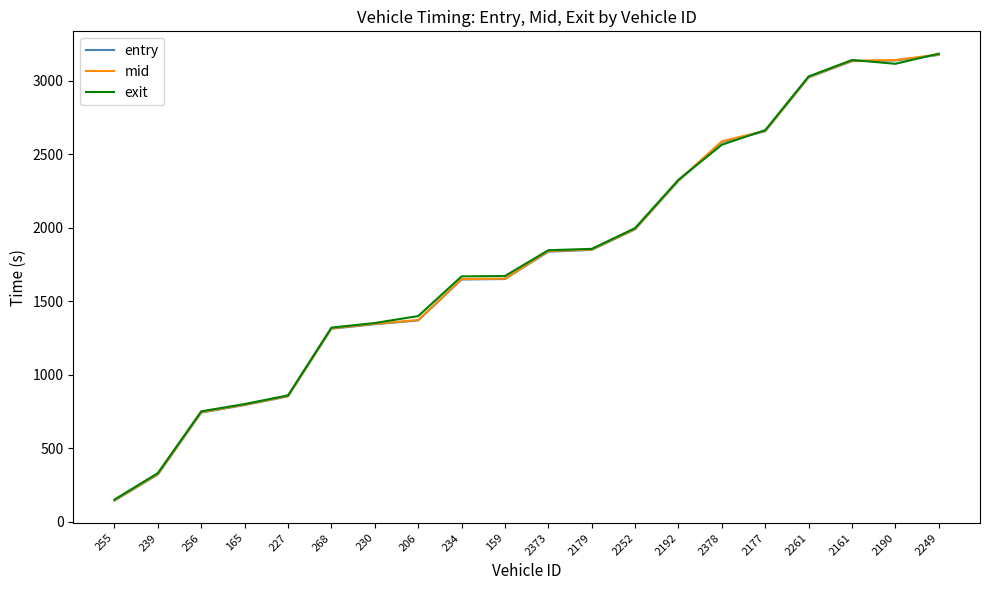

What position from the right is 2190?

2